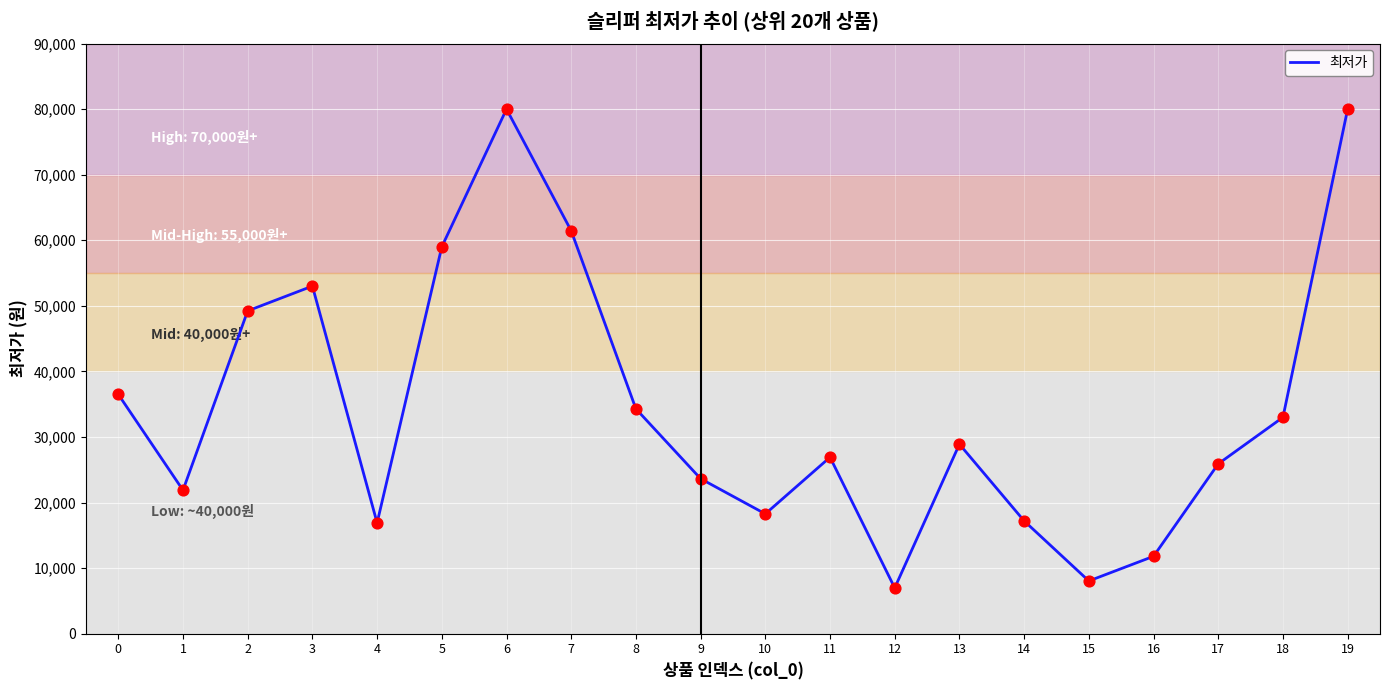

Which has a higher value, 13 or 5?

5